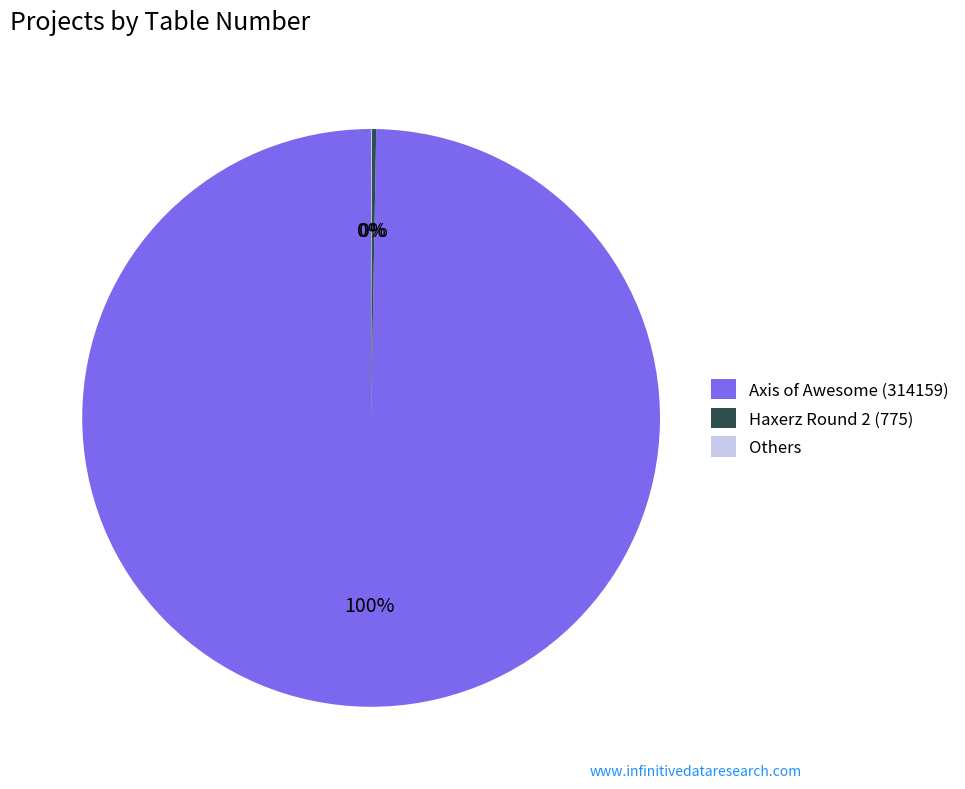

To the nearest percent, what percentage of the pie is Axis of Awesome (314159)?

100%